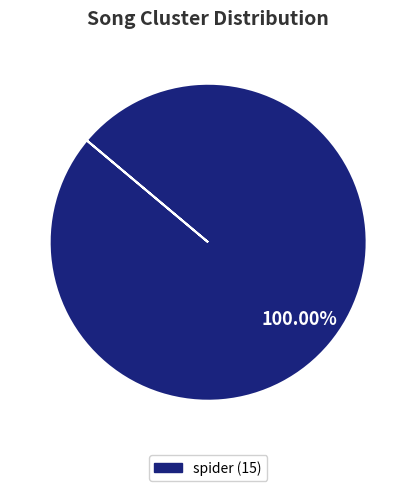

Is there a majority slice in this chart?

Yes